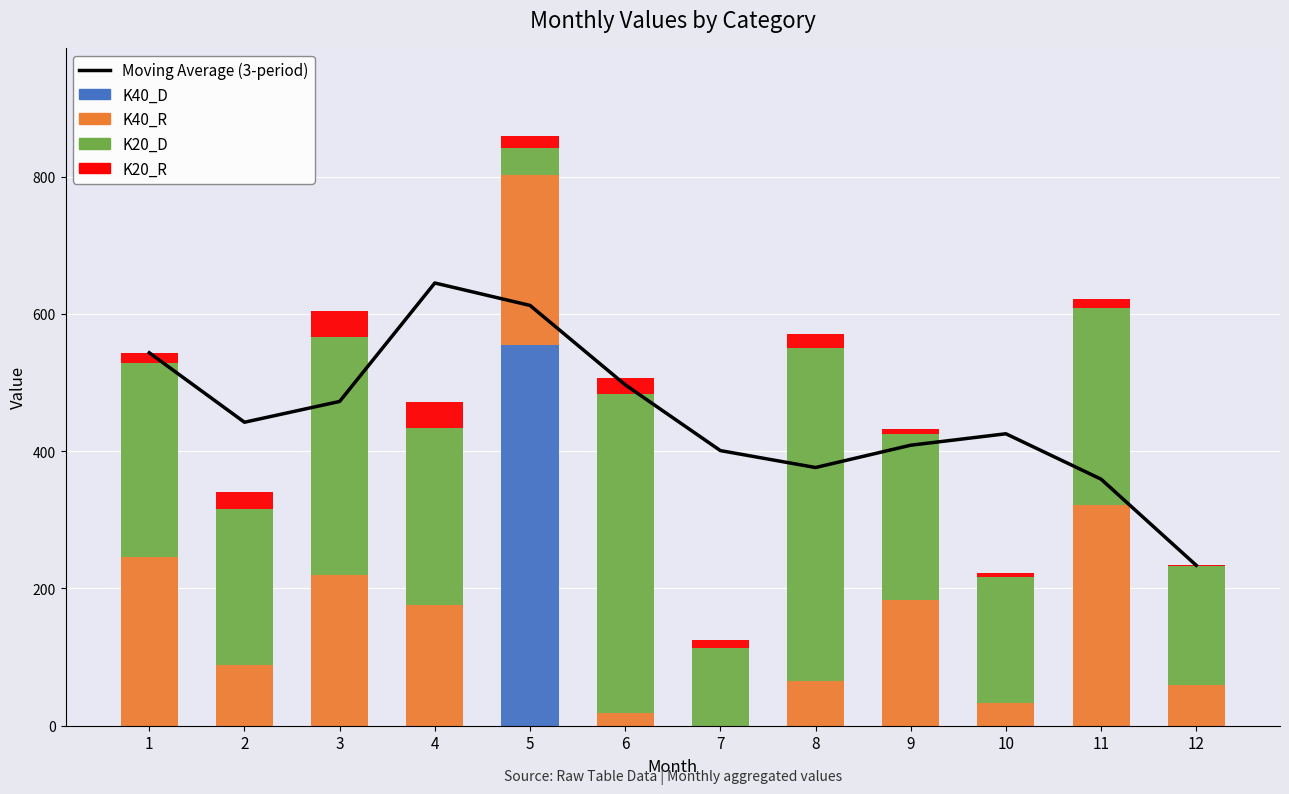

The value of K20_D at 10 is 184.0. True or false?

True